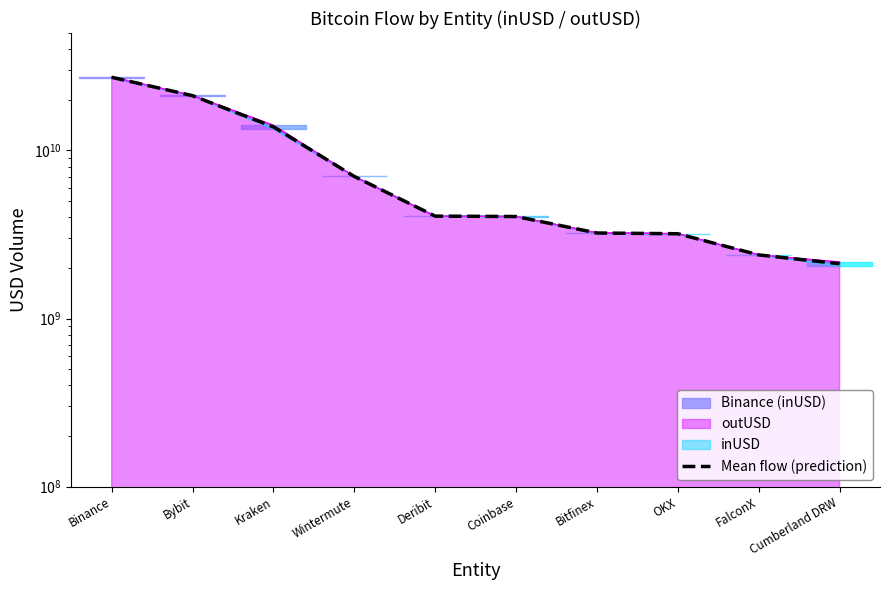

What position from the right is Bitfinex?

4